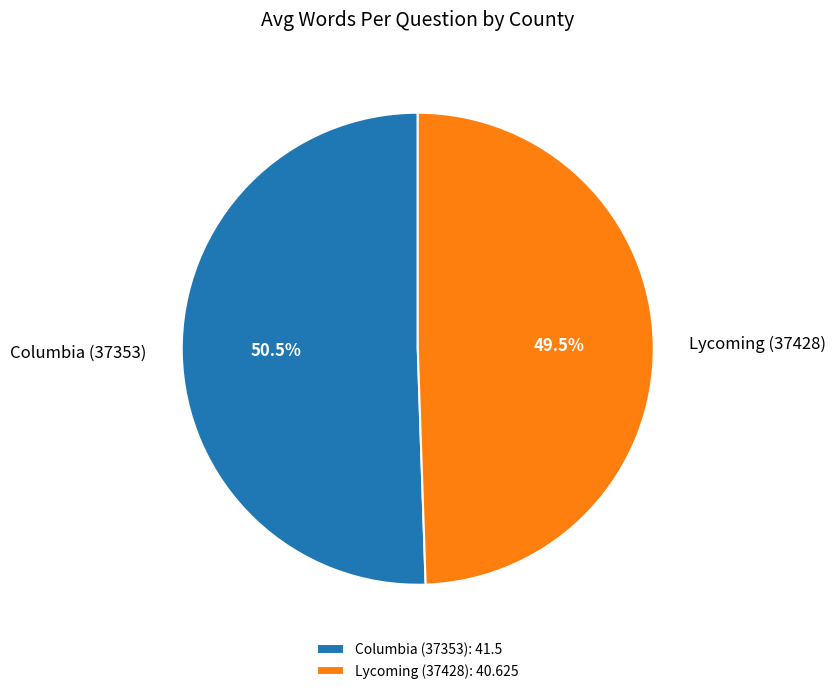

True or false: Columbia (37353) accounts for 37% of the total.

False